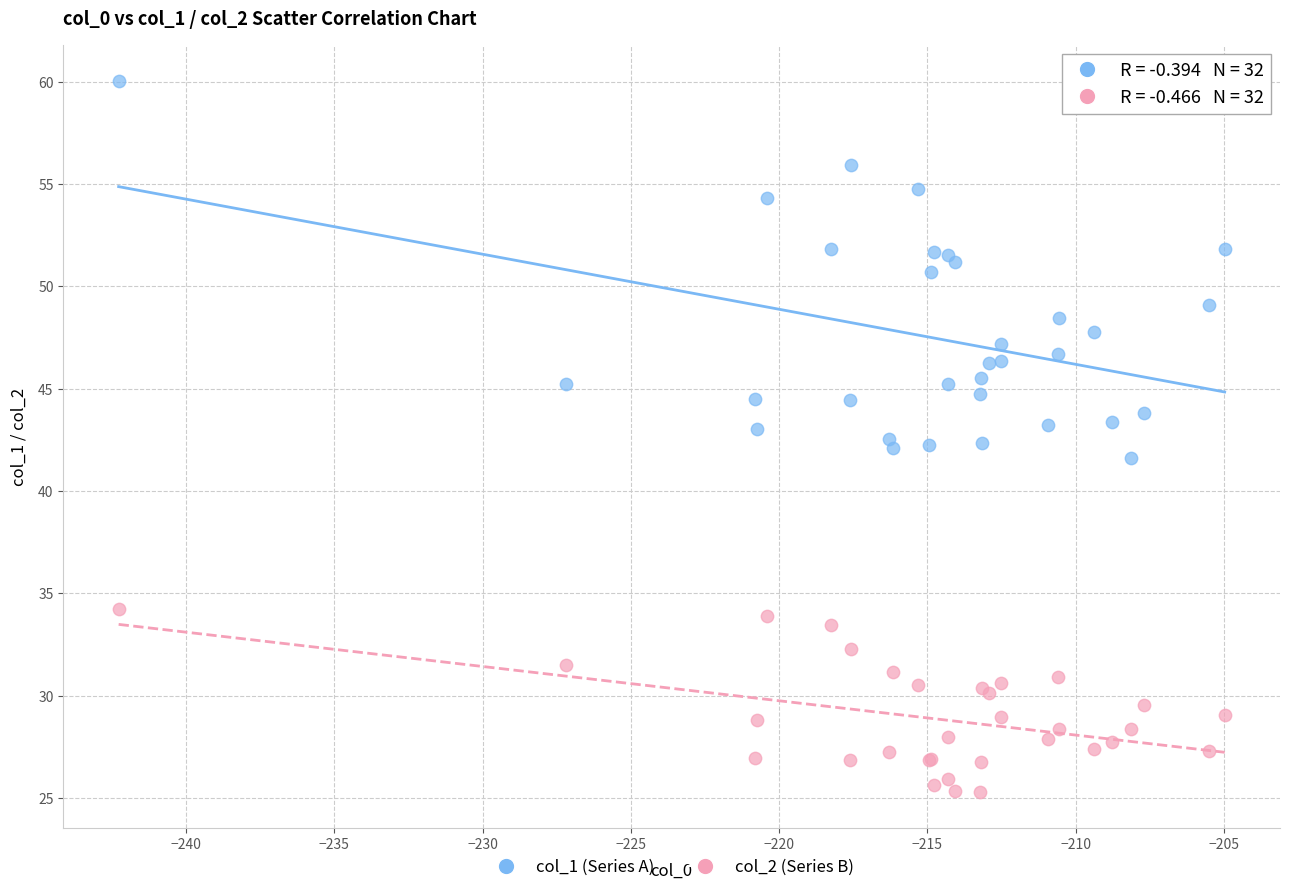

Which series reaches the minimum Y coordinate?

col_2 (Series B)